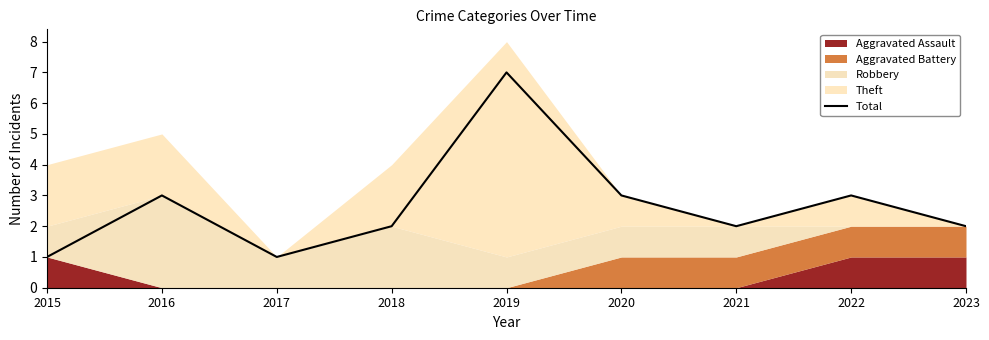

Reading right to left, transcribe all the data shown in this chart.

2023=2	2022=3	2021=2	2020=3	2019=7	2018=2	2017=1	2016=3	2015=1